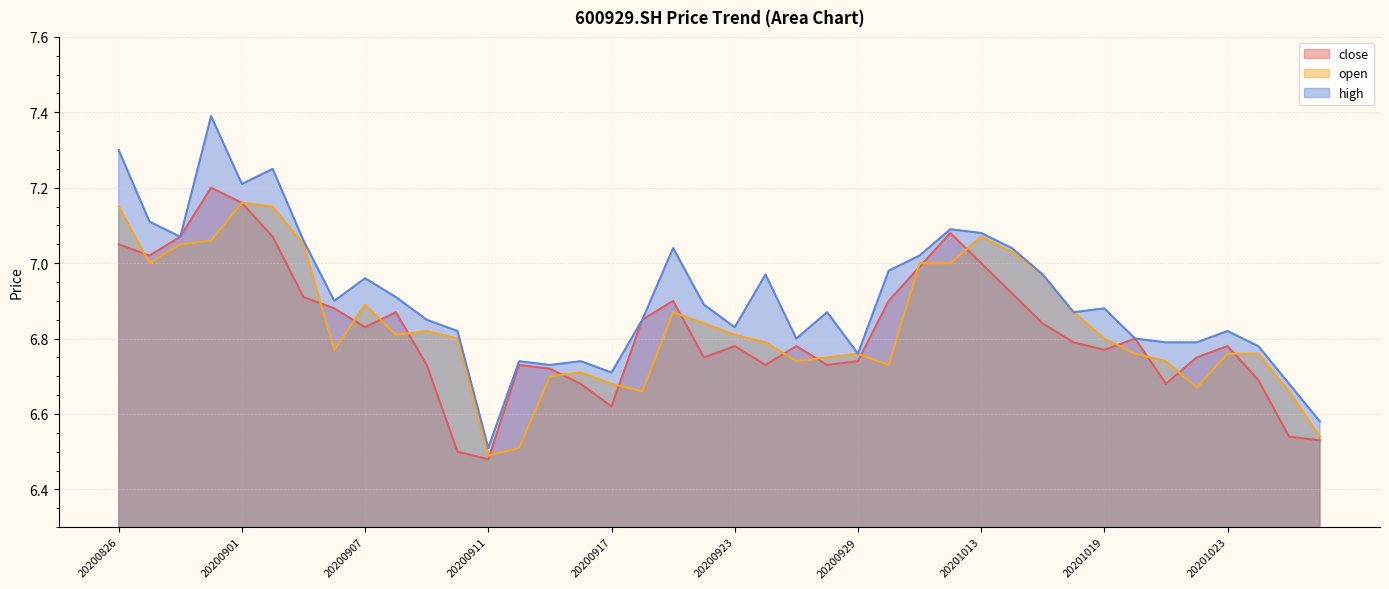

Reading left to right, transcribe all the data shown in this chart.

close: 20200826=7.0	20200827=7.0	20200828=7.1	20200831=7.2	20200901=7.2	20200902=7.1	20200903=6.9	20200904=6.9	20200907=6.8	20200908=6.9	20200909=6.7	20200910=6.5	20200911=6.5	20200914=6.7	20200915=6.7	20200916=6.7	20200917=6.6	20200918=6.8	20200921=6.9	20200922=6.8	20200923=6.8	20200924=6.7	20200925=6.8	20200928=6.7	20200929=6.7	20200930=6.9	20201009=7.0	20201012=7.1	20201013=7.0	20201014=6.9	20201015=6.8	20201016=6.8	20201019=6.8	20201020=6.8	20201021=6.7	20201022=6.8	20201023=6.8	20201026=6.7	20201027=6.5	20201028=6.5
open: 20200826=7.2	20200827=7.0	20200828=7.0	20200831=7.1	20200901=7.2	20200902=7.2	20200903=7.0	20200904=6.8	20200907=6.9	20200908=6.8	20200909=6.8	20200910=6.8	20200911=6.5	20200914=6.5	20200915=6.7	20200916=6.7	20200917=6.7	20200918=6.7	20200921=6.9	20200922=6.8	20200923=6.8	20200924=6.8	20200925=6.7	20200928=6.8	20200929=6.8	20200930=6.7	20201009=7.0	20201012=7.0	20201013=7.1	20201014=7.0	20201015=7.0	20201016=6.9	20201019=6.8	20201020=6.8	20201021=6.7	20201022=6.7	20201023=6.8	20201026=6.8	20201027=6.7	20201028=6.5
high: 20200826=7.3	20200827=7.1	20200828=7.1	20200831=7.4	20200901=7.2	20200902=7.2	20200903=7.1	20200904=6.9	20200907=7.0	20200908=6.9	20200909=6.8	20200910=6.8	20200911=6.5	20200914=6.7	20200915=6.7	20200916=6.7	20200917=6.7	20200918=6.8	20200921=7.0	20200922=6.9	20200923=6.8	20200924=7.0	20200925=6.8	20200928=6.9	20200929=6.8	20200930=7.0	20201009=7.0	20201012=7.1	20201013=7.1	20201014=7.0	20201015=7.0	20201016=6.9	20201019=6.9	20201020=6.8	20201021=6.8	20201022=6.8	20201023=6.8	20201026=6.8	20201027=6.7	20201028=6.6